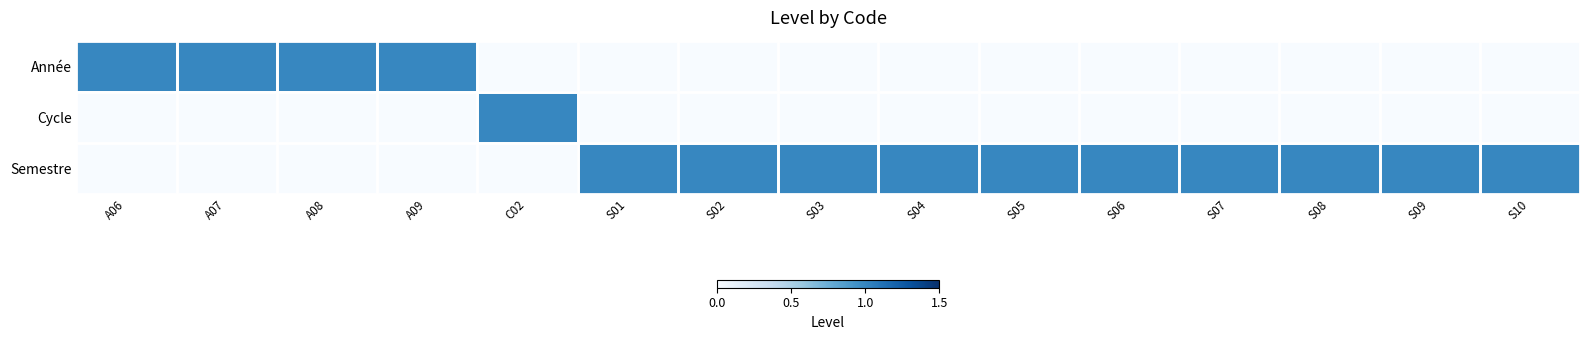

What is the total value across all series at C02?

1